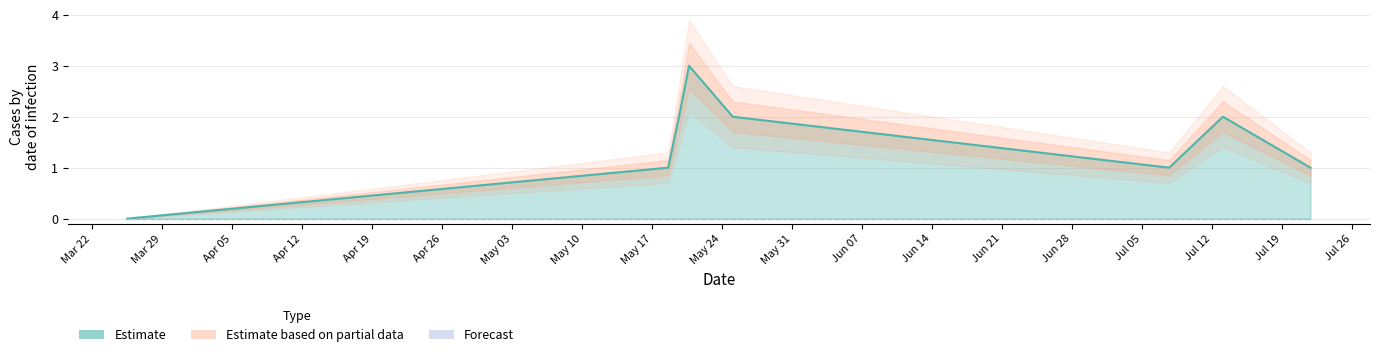

Count the values in the range 1 to 2.

6